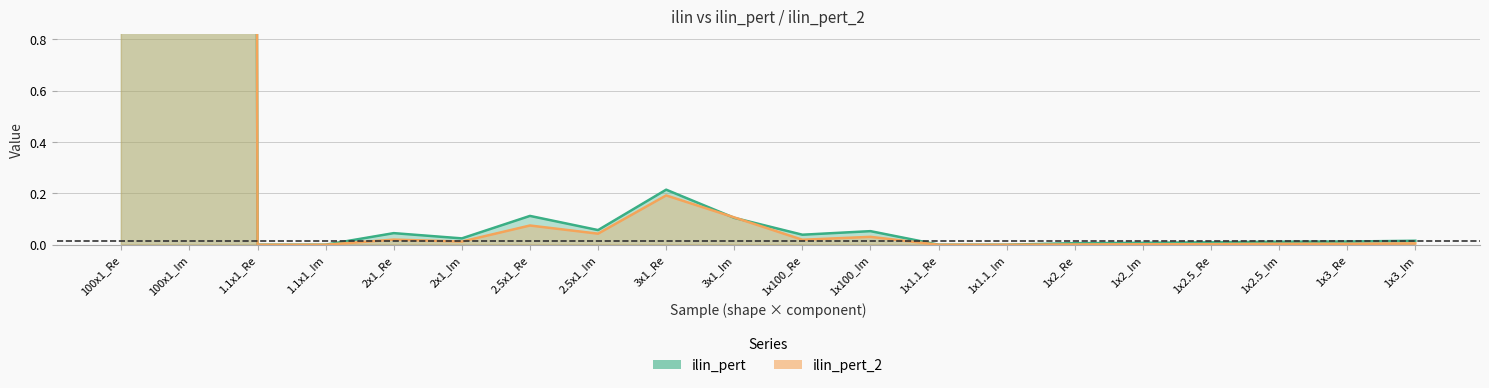

The ilin_pert series shows 0.0 at 1x2_Re. True or false?

False